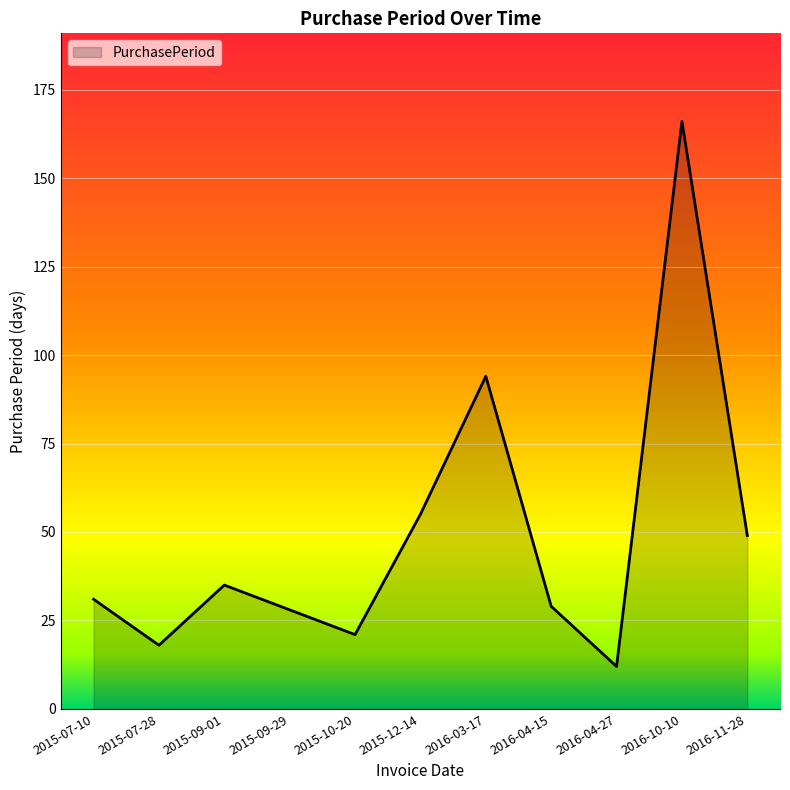

What is the sum of all values?

538